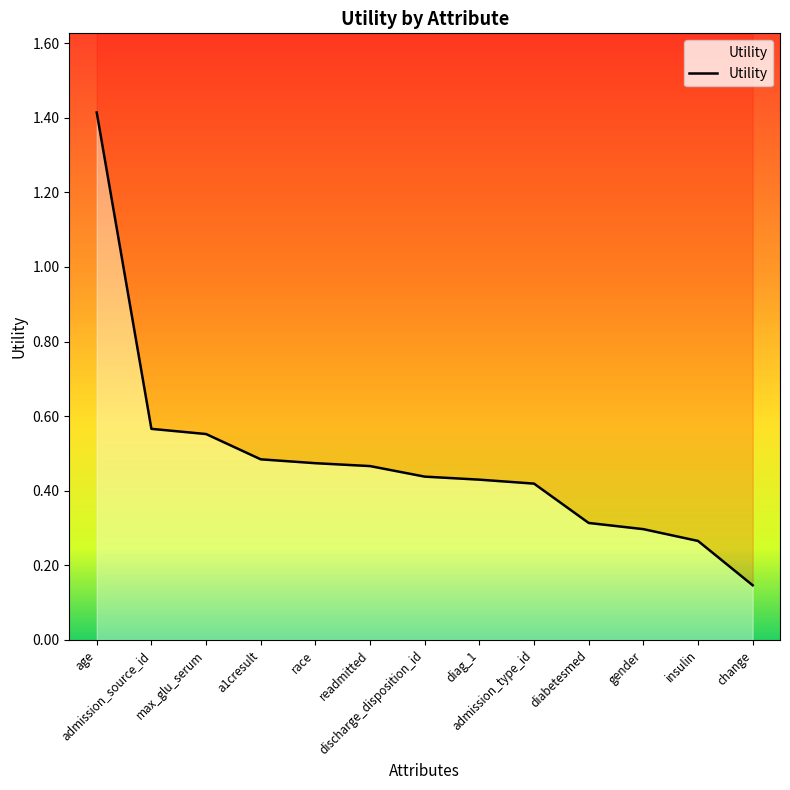

Reading right to left, list all the values displayed in this chart.

change=0.1	insulin=0.3	gender=0.3	diabetesmed=0.3	admission_type_id=0.4	diag_1=0.4	discharge_disposition_id=0.4	readmitted=0.5	race=0.5	a1cresult=0.5	max_glu_serum=0.6	admission_source_id=0.6	age=1.4